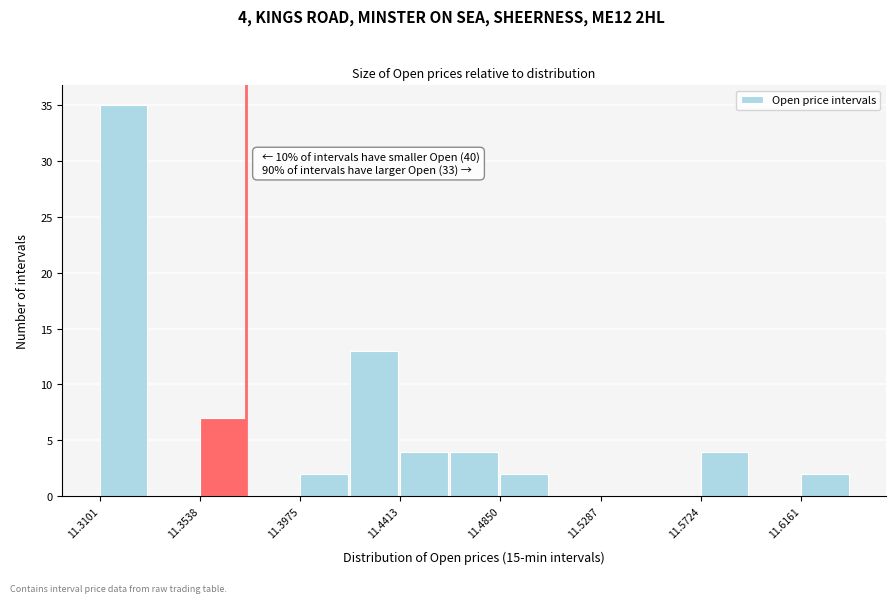

Which range on the x-axis has the tallest bar?

11.310 to 11.330